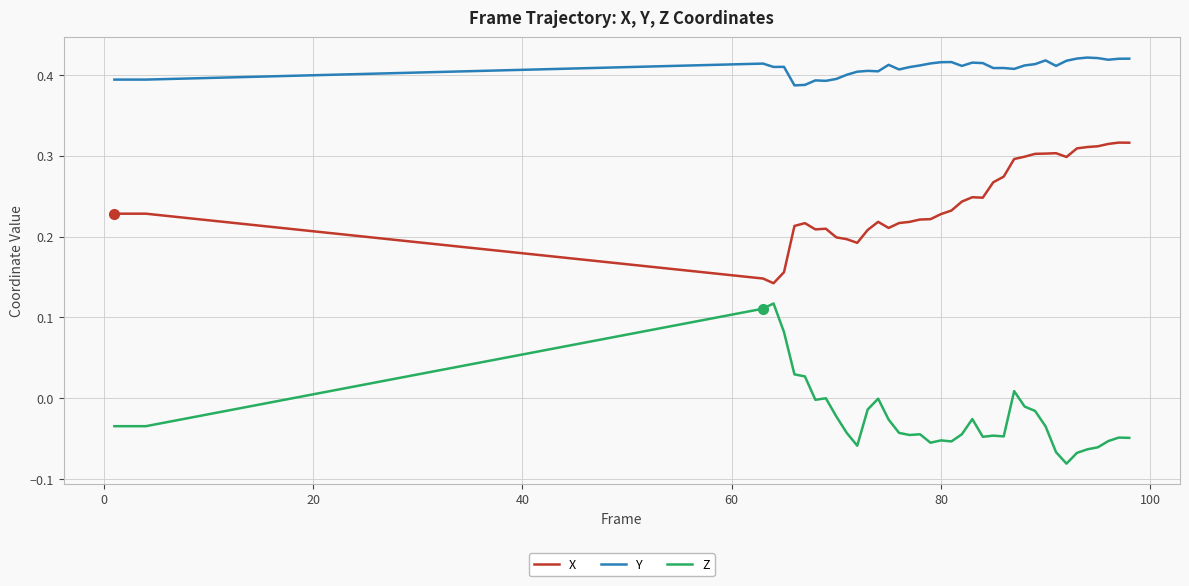

List the series in order of their peak value, highest first.

Y, X, Z